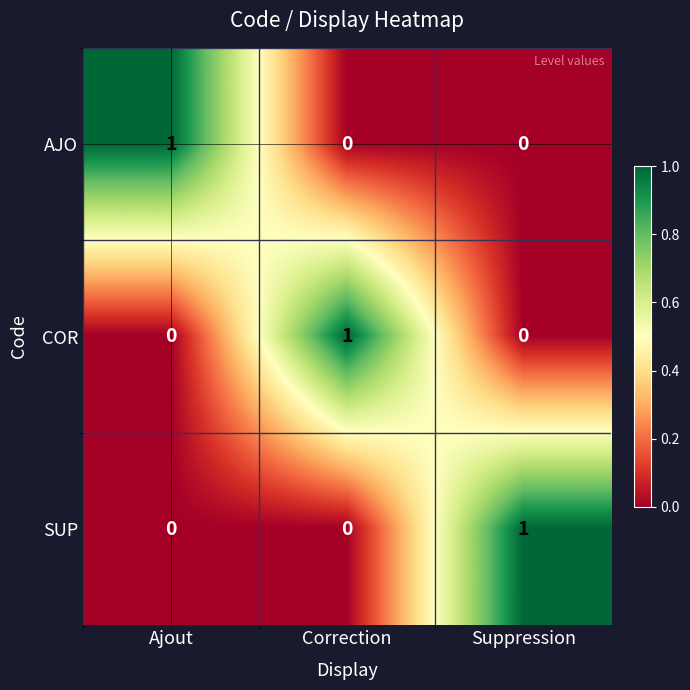

The AJO series shows 0 at Suppression. True or false?

True